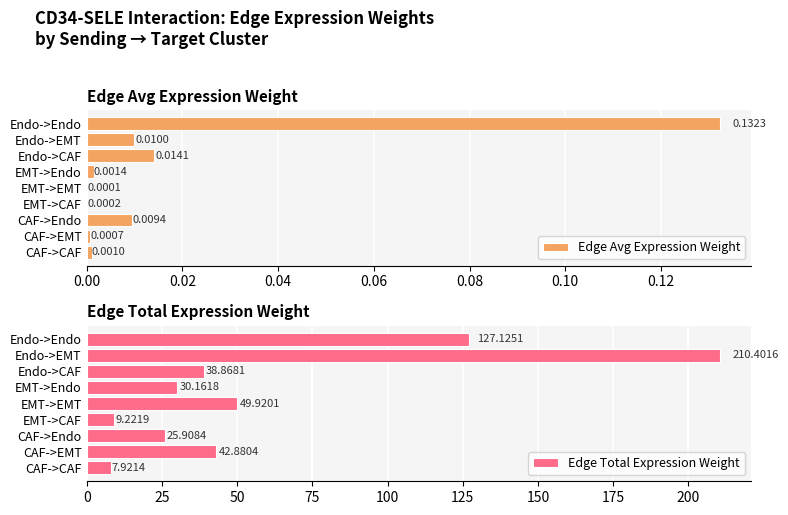

At which label is Edge Avg Expression Weight closest to 0?

EMT->EMT